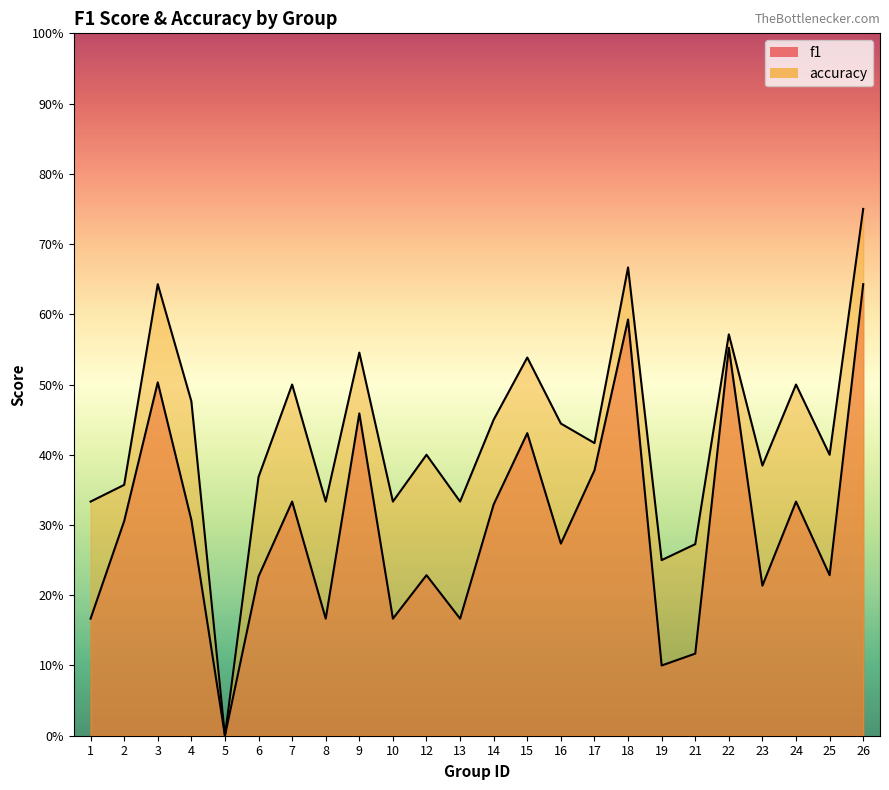

How many data points does each series have?

24